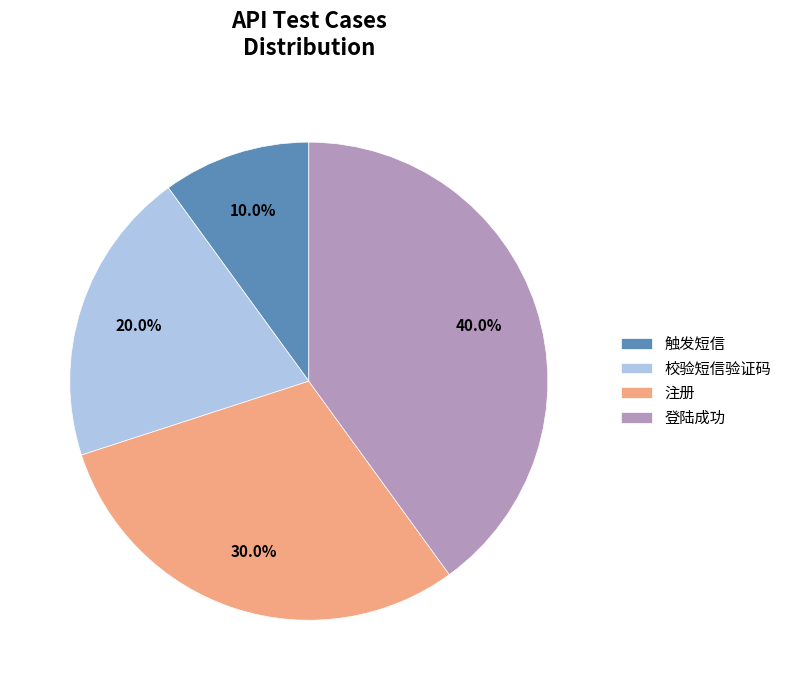

To the nearest percent, what is the average slice percentage?

25%